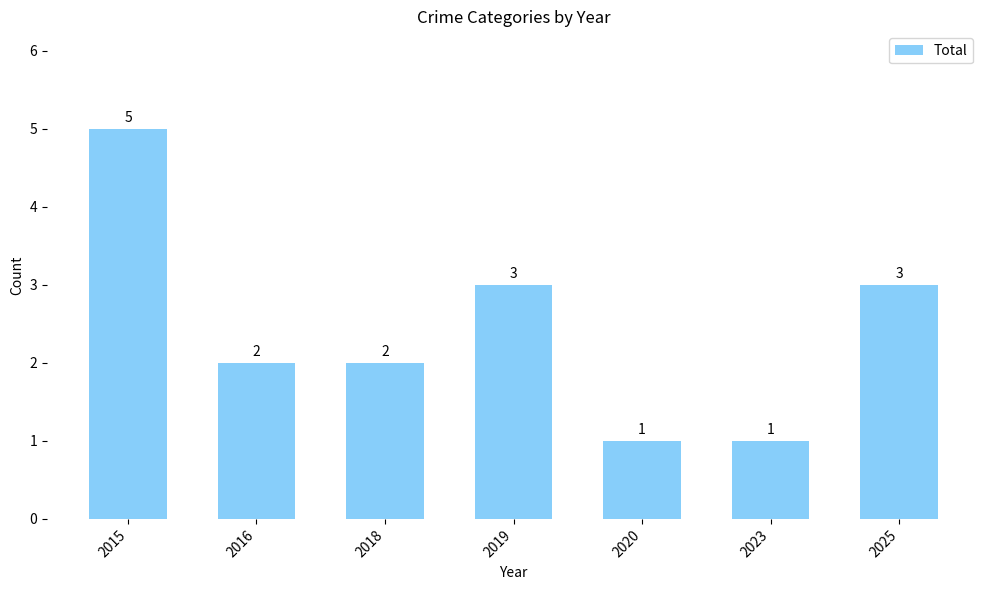

Between 2018 and 2023, which is larger?

2018